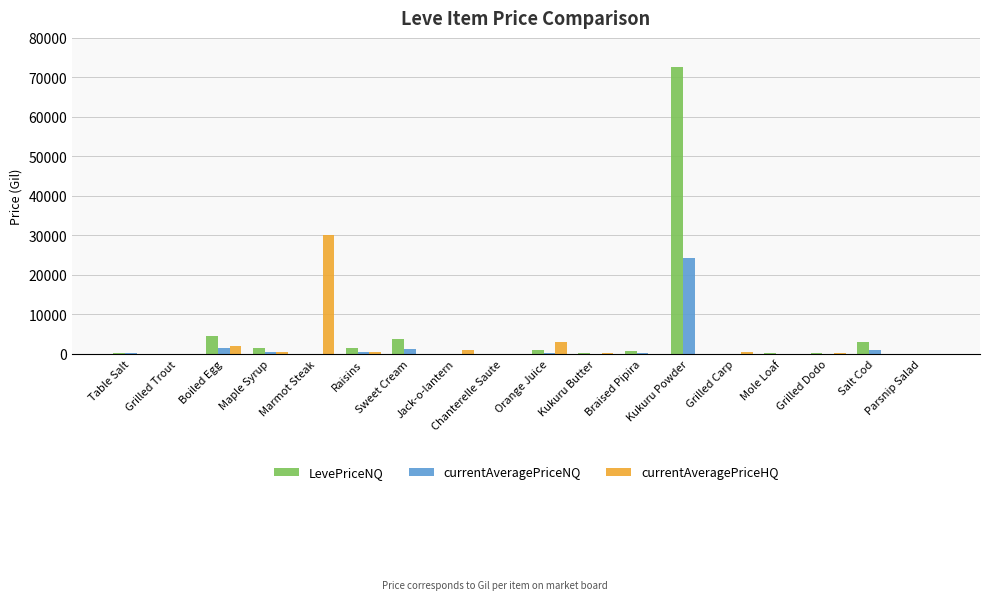

Which category has the highest value across all series?

Kukuru Powder